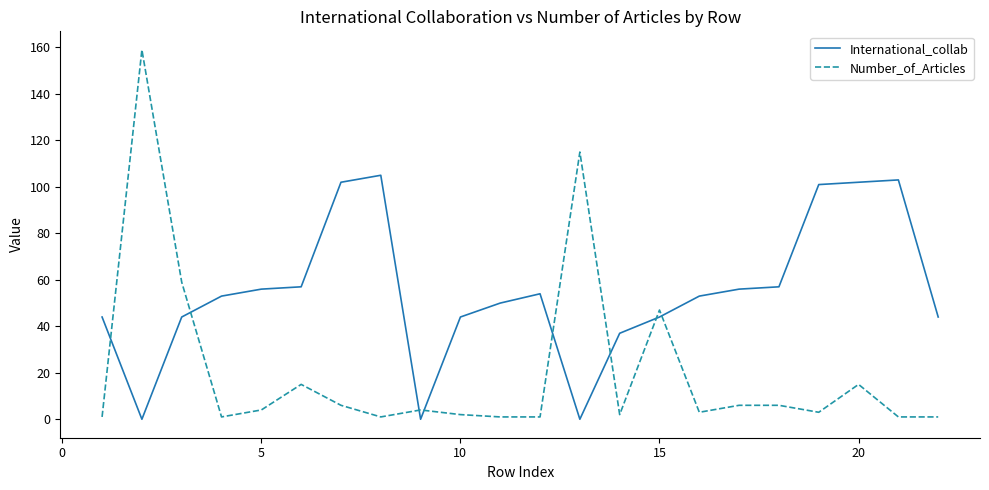

List the series in order of their overall mean, lowest first.

Number_of_Articles, International_collab